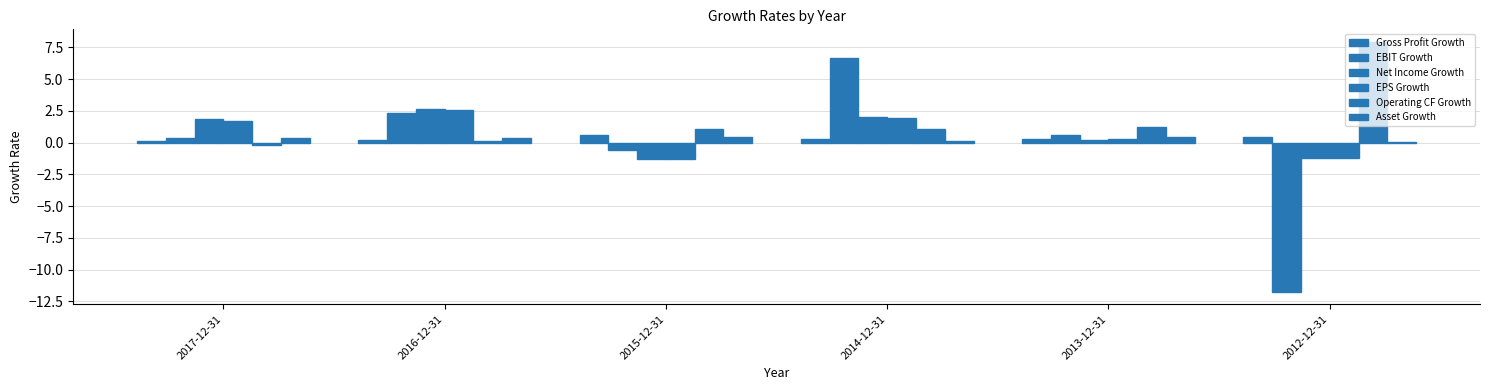

Where is Asset Growth nearest to the value 0?

2012-12-31